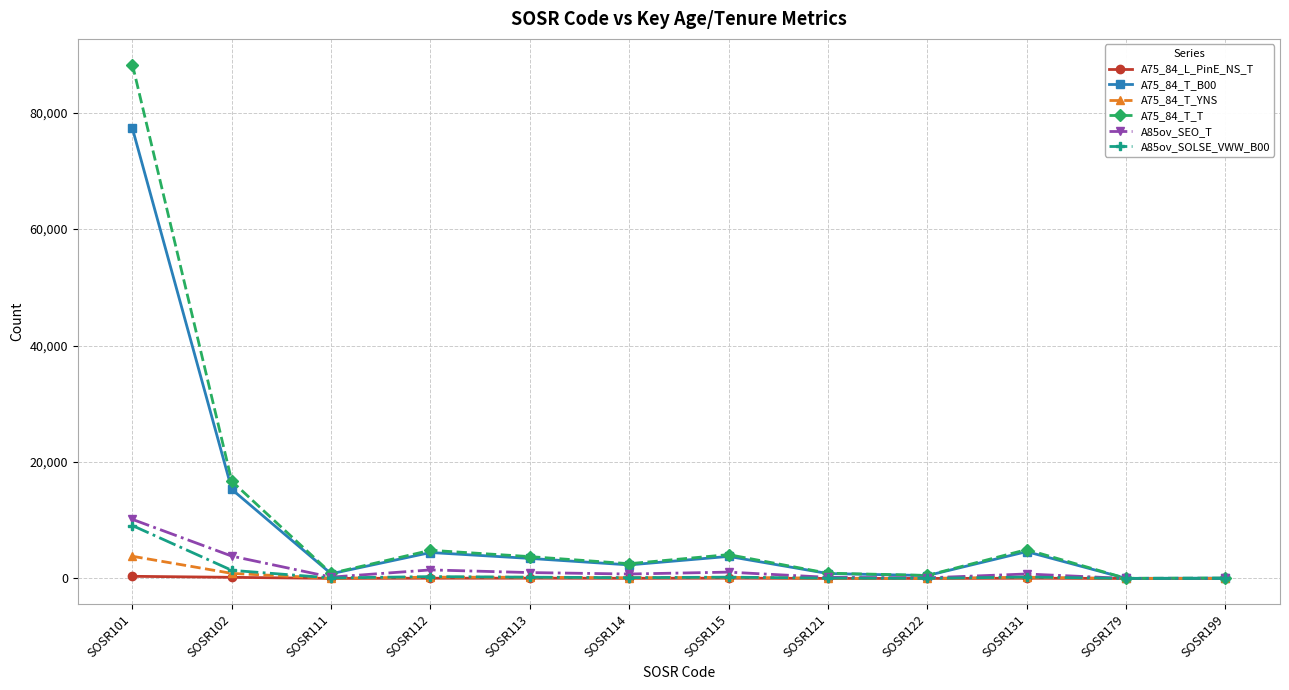

At which category is the sum across all series the highest?

SOSR101